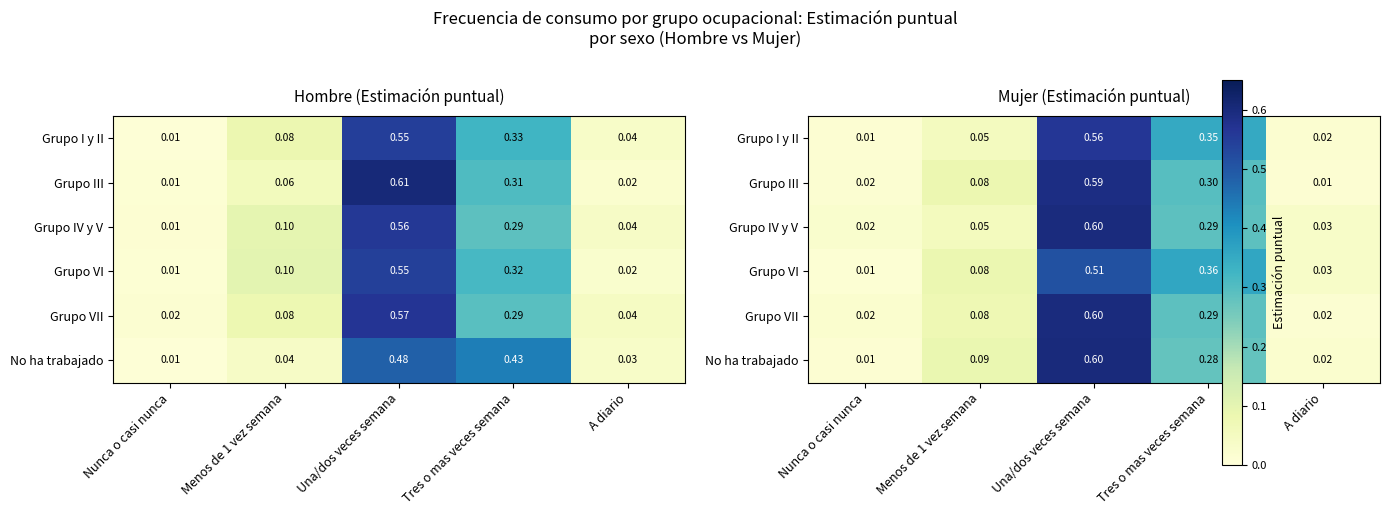

How many distinct data groups are displayed?

6